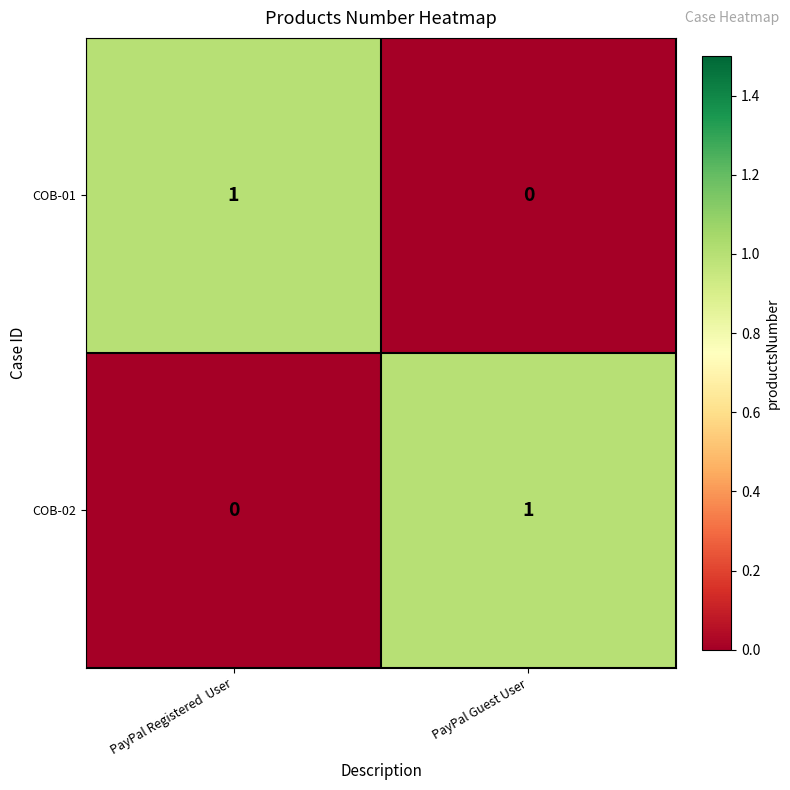

At PayPal Registered  User, list the series in order from largest to smallest.

COB-01, COB-02